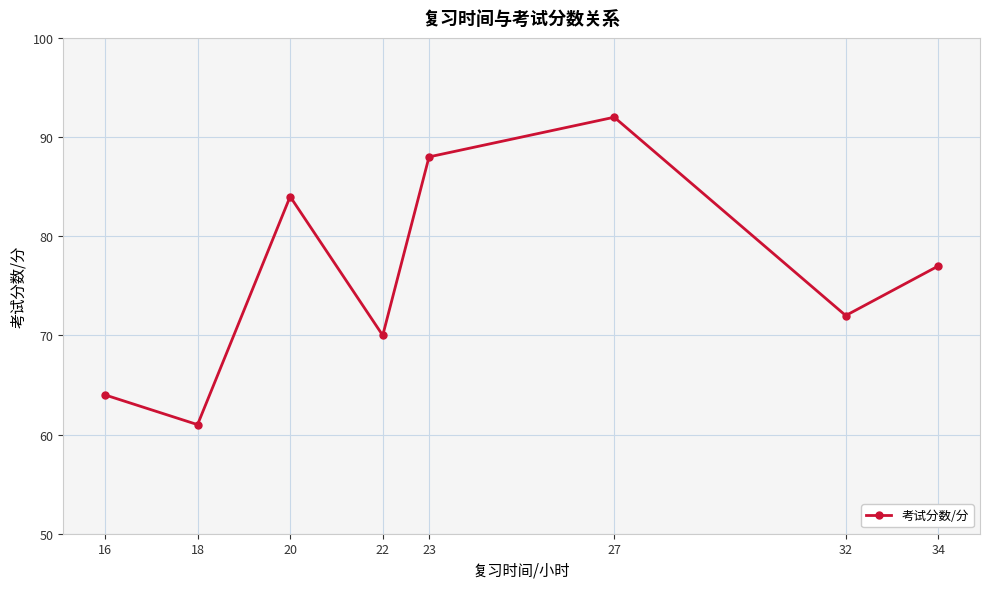

How many values are below 77?

4